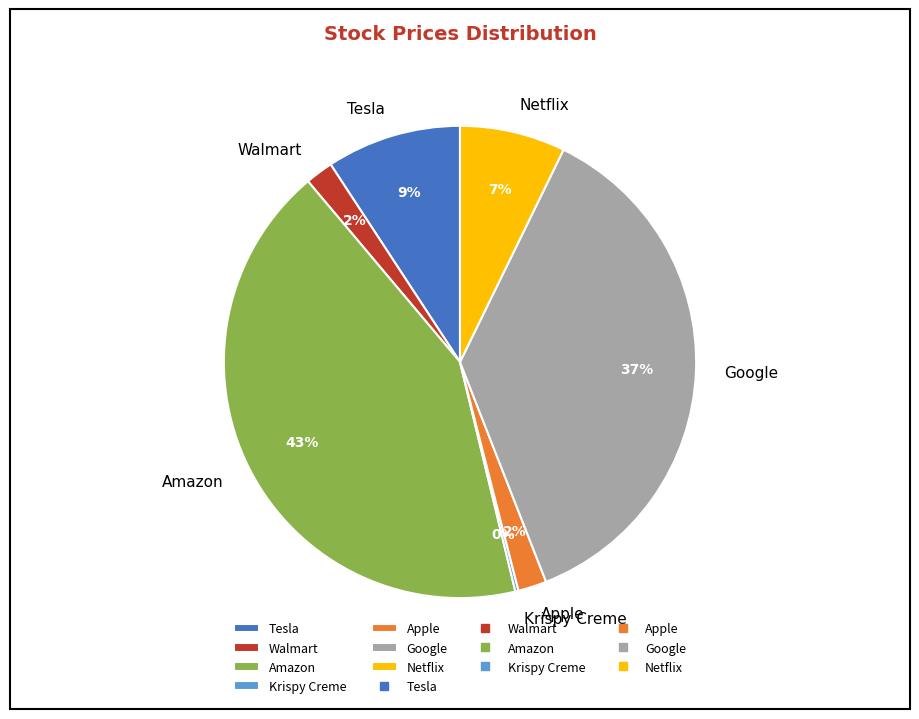

Does Amazon account for over 50% of the chart?

No